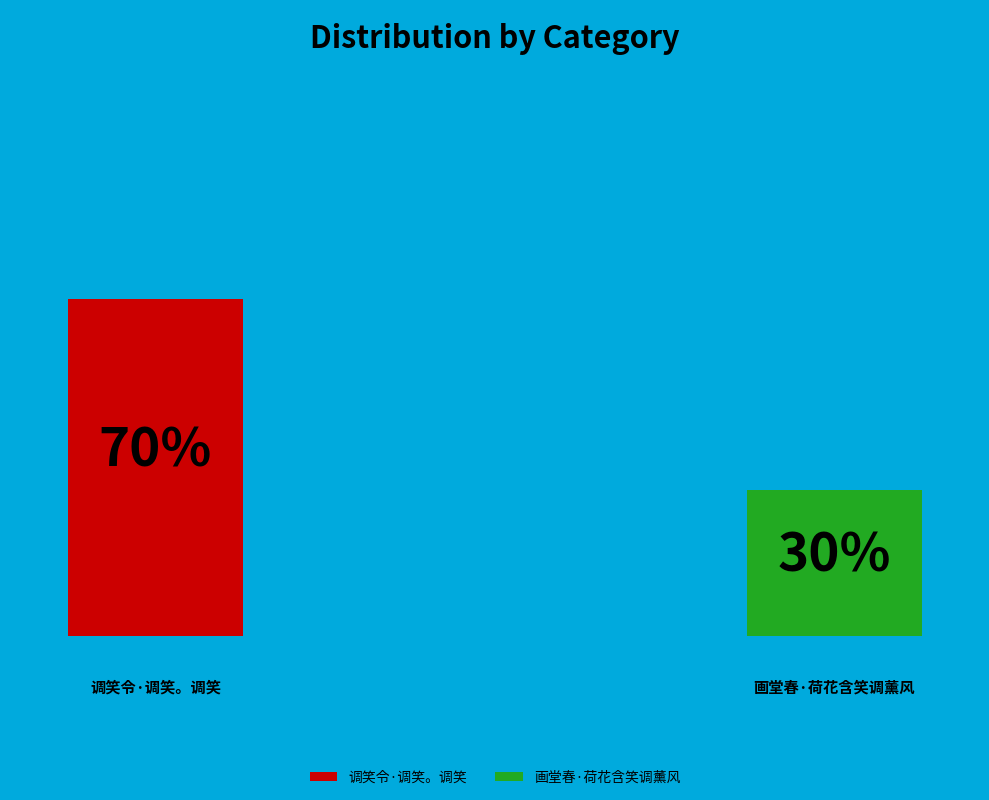

What percentage do 画堂春·荷花含笑调薰风 and 调笑令·调笑。调笑 together represent?

100.0%